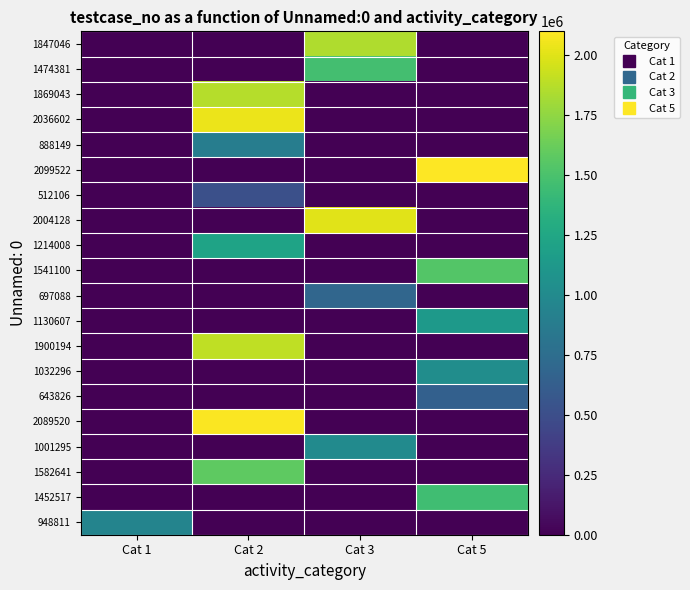

Which category has the highest value across all series?

Cat 5